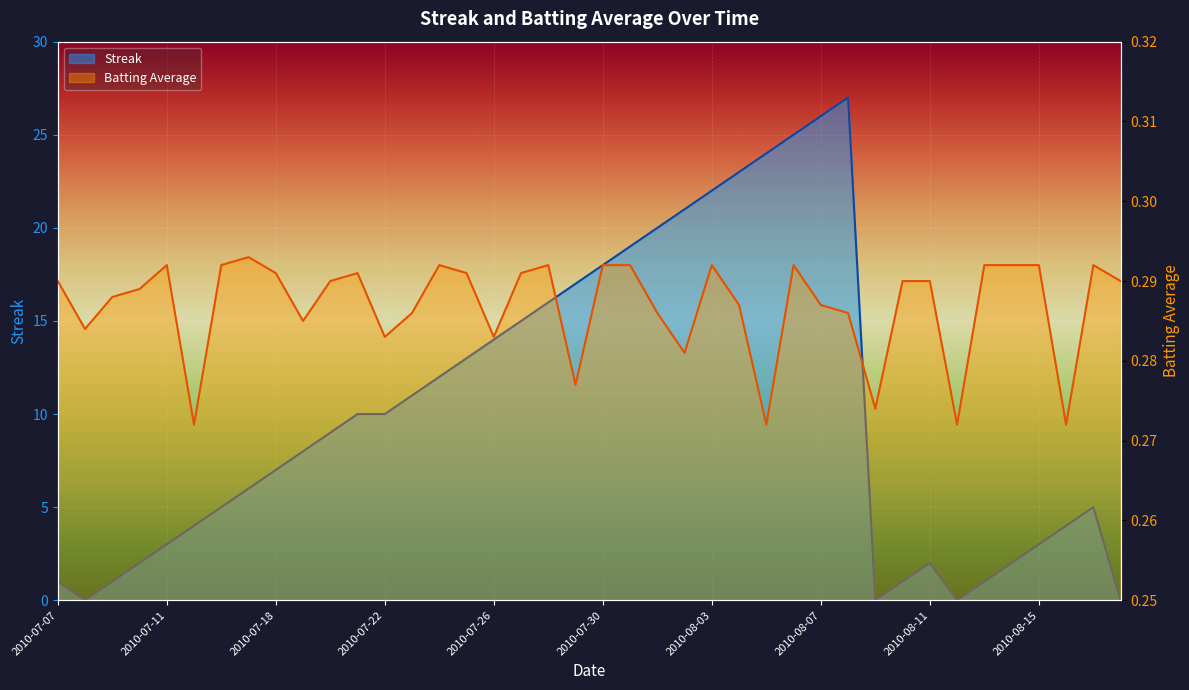

Reading left to right, list all the values displayed in this chart.

Streak line: 1.0	0.0	1.0	2.0	3.0	4.0	5.0	6.0	7.0	8.0	9.0	10.0	10.0	11.0	12.0	13.0	14.0	15.0	16.0	17.0	18.0	19.0	20.0	21.0	22.0	23.0	24.0	25.0	26.0	27.0	0.0	1.0	2.0	0.0	1.0	2.0	3.0	4.0	5.0	0.0
Batting Average line: 0.3	0.3	0.3	0.3	0.3	0.3	0.3	0.3	0.3	0.3	0.3	0.3	0.3	0.3	0.3	0.3	0.3	0.3	0.3	0.3	0.3	0.3	0.3	0.3	0.3	0.3	0.3	0.3	0.3	0.3	0.3	0.3	0.3	0.3	0.3	0.3	0.3	0.3	0.3	0.3